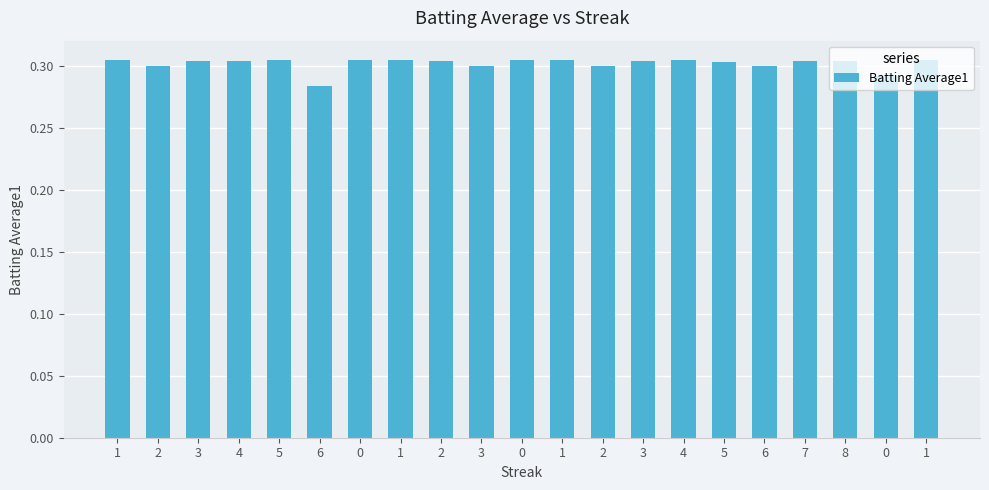

Count the number of data series in this chart.

1